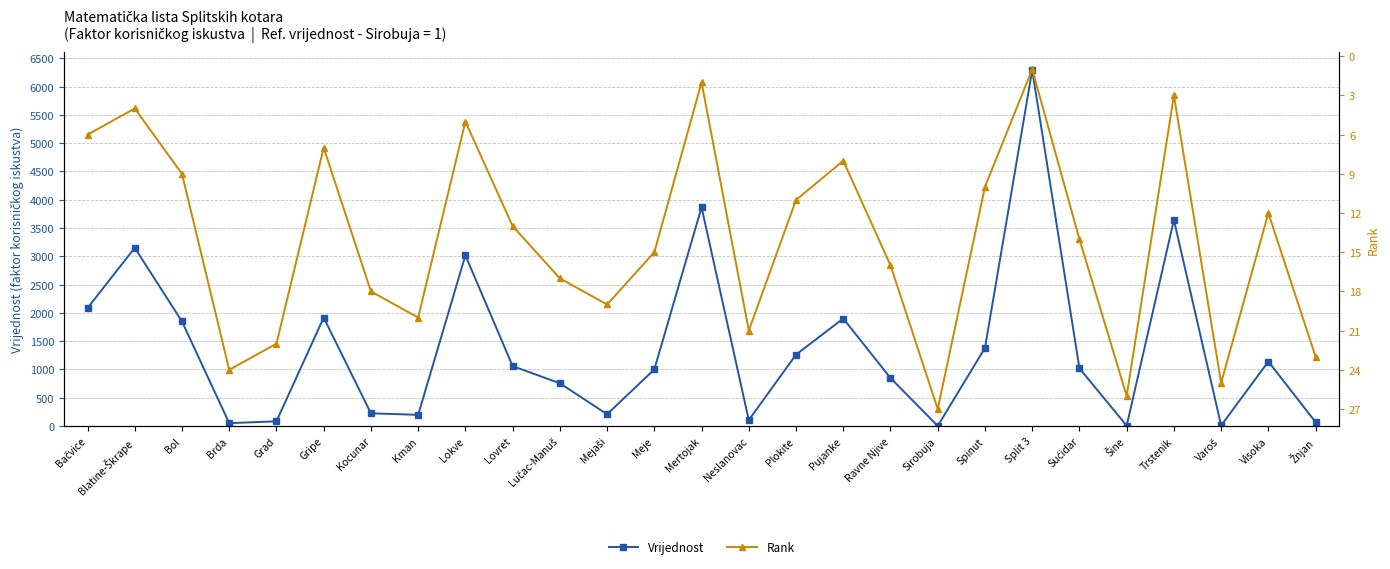

What is the label of the 7th point from the left?

Kocunar